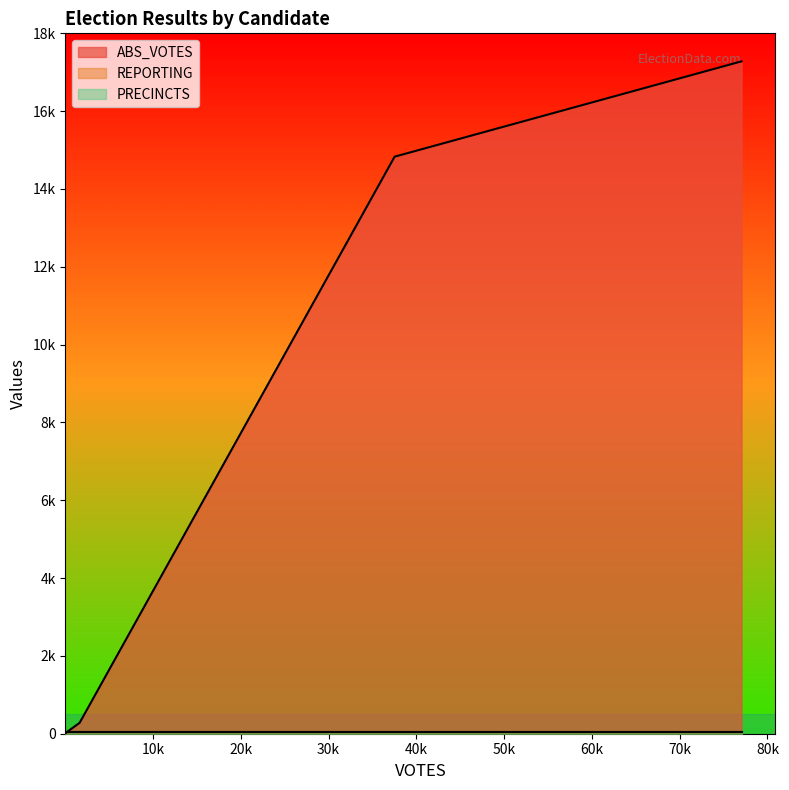

True or false: ABS_VOTES has more than 1 points higher than both neighbors.

False